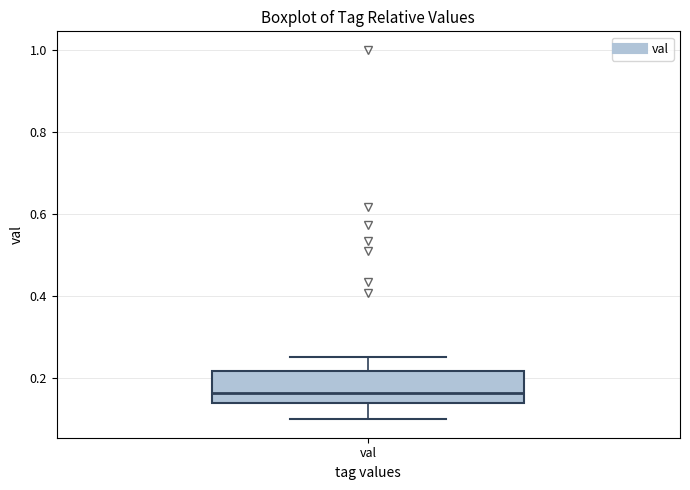

Read this box plot against the y-axis: the position of the median line, the range covered by the box, and the ends of both whiskers. The values are not printed on the chart, so give them approximately, as read against the axis.

median 0.16, box 0.14 to 0.22, whiskers 0.10 to 0.24